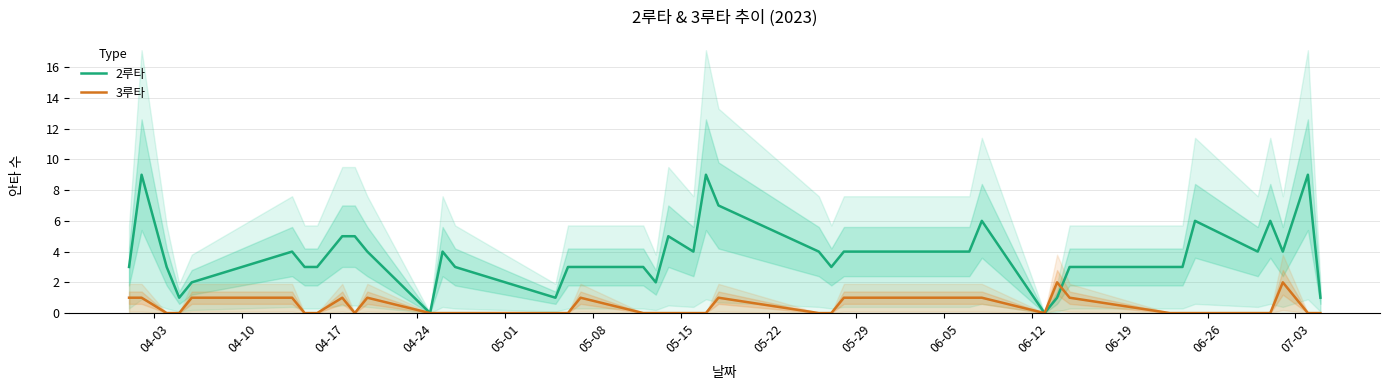

How many series are shown in this chart?

2